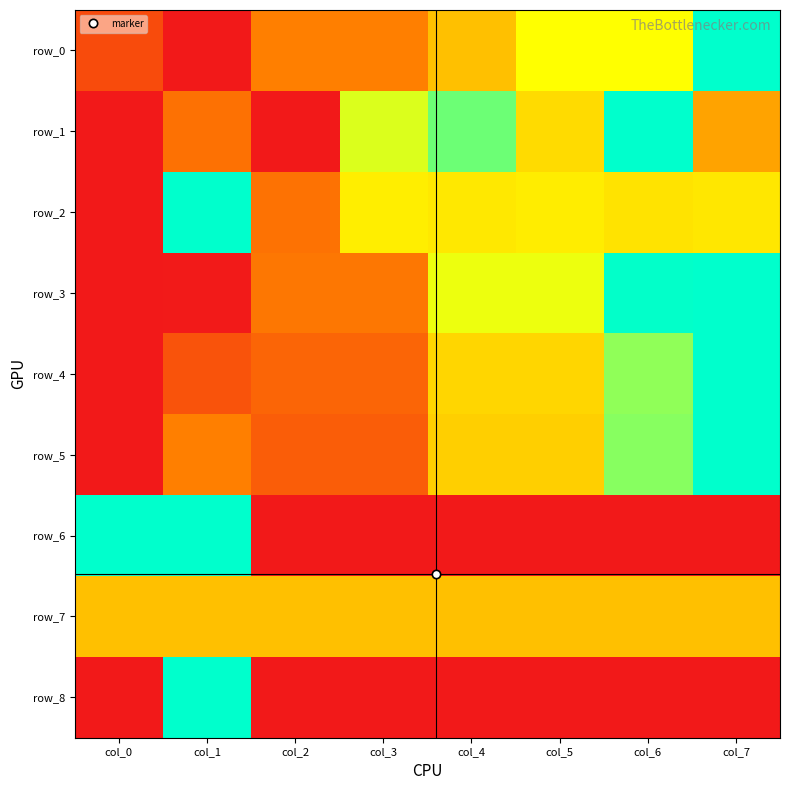

What is the difference between the row_4 values at col_7 and col_1?

0.8